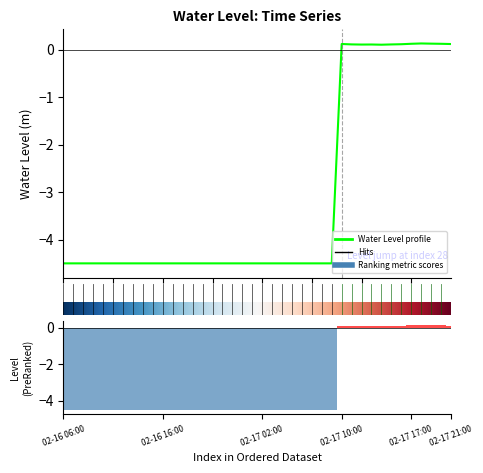

What is the label of the 8th bar from the left?

2023-02-16 13:00:00